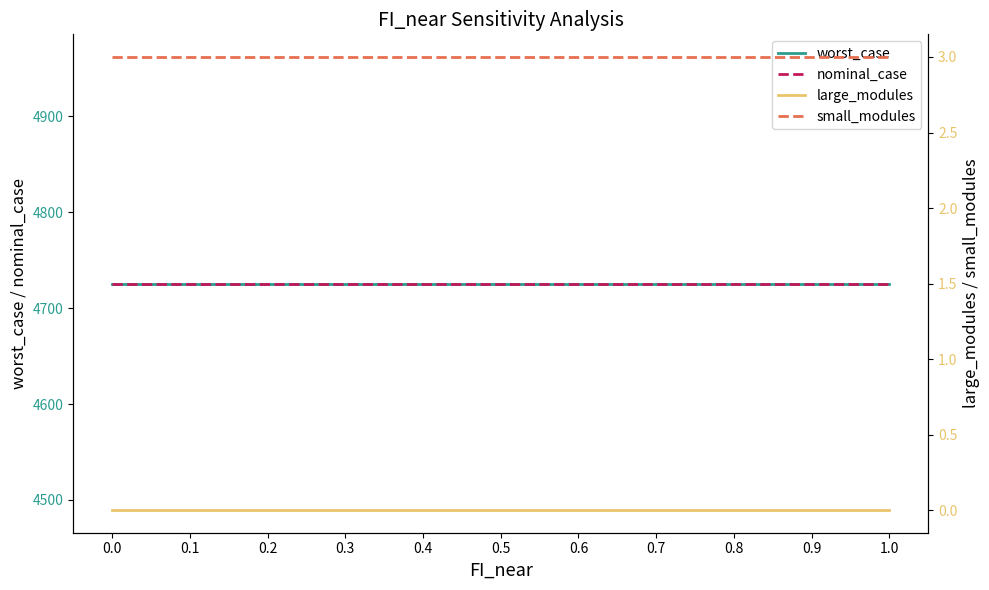

Reading left to right, extract all data points from this chart.

worst_case: 0.0=4725.8	0.1=4725.8	0.2=4725.8	0.3=4725.8	0.4=4725.8	0.5=4725.8	0.6=4725.8	0.7=4725.8	0.8=4725.8	0.9=4725.8	1.0=4725.8
nominal_case: 0.0=4725.8	0.1=4725.8	0.2=4725.8	0.3=4725.8	0.4=4725.8	0.5=4725.8	0.6=4725.8	0.7=4725.8	0.8=4725.8	0.9=4725.8	1.0=4725.8
large_modules: 0.0=0.0	0.1=0.0	0.2=0.0	0.3=0.0	0.4=0.0	0.5=0.0	0.6=0.0	0.7=0.0	0.8=0.0	0.9=0.0	1.0=0.0
small_modules: 0.0=3.0	0.1=3.0	0.2=3.0	0.3=3.0	0.4=3.0	0.5=3.0	0.6=3.0	0.7=3.0	0.8=3.0	0.9=3.0	1.0=3.0